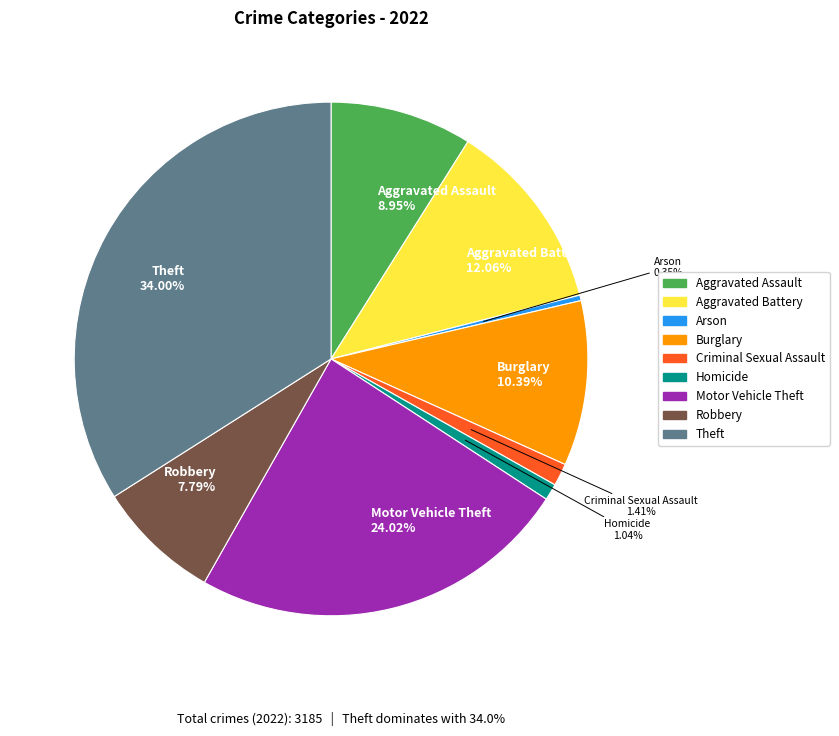

Is there a majority slice in this chart?

No